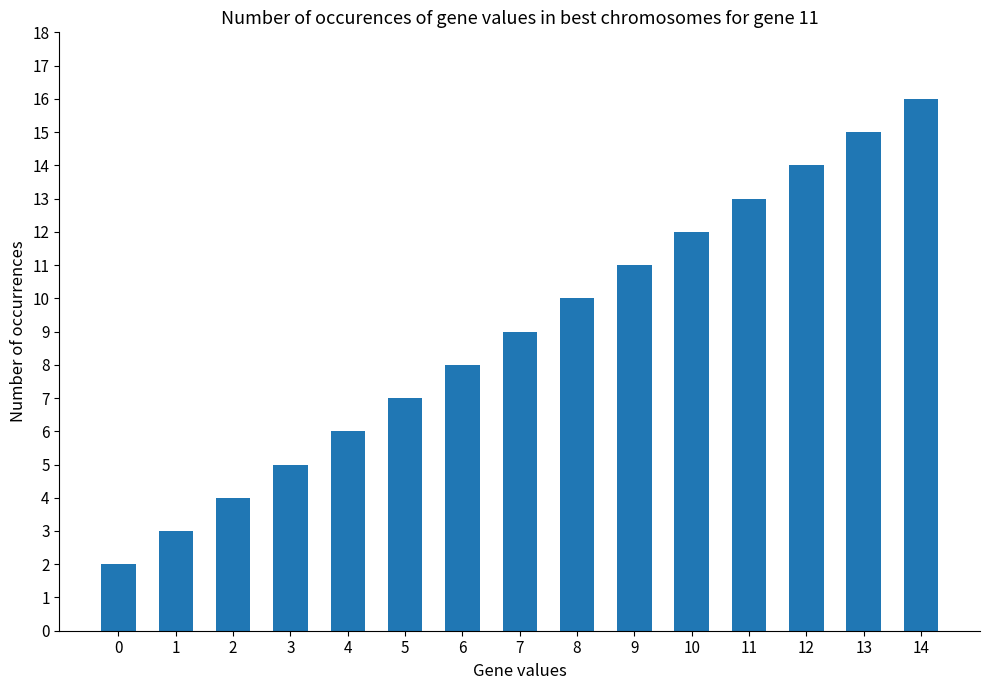

Does the chart contain any negative values?

No